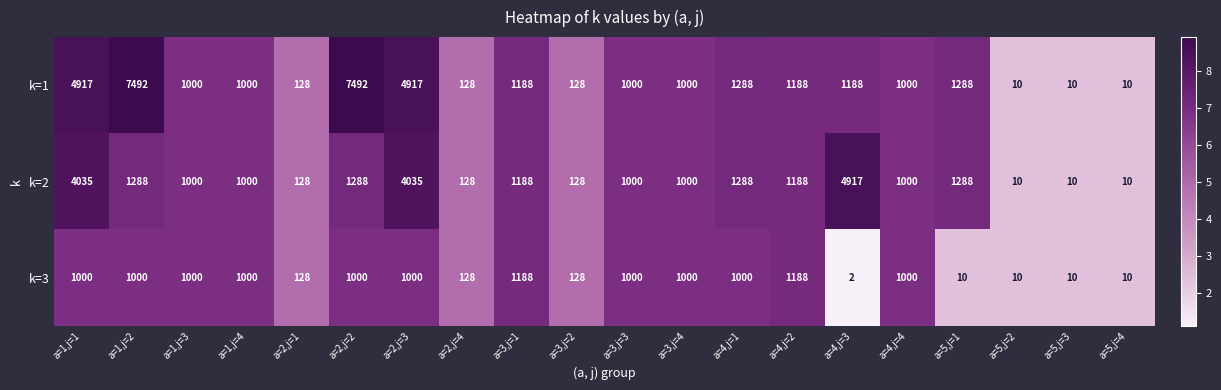

The value of k=1 at a=5,j=2 is 10. True or false?

True